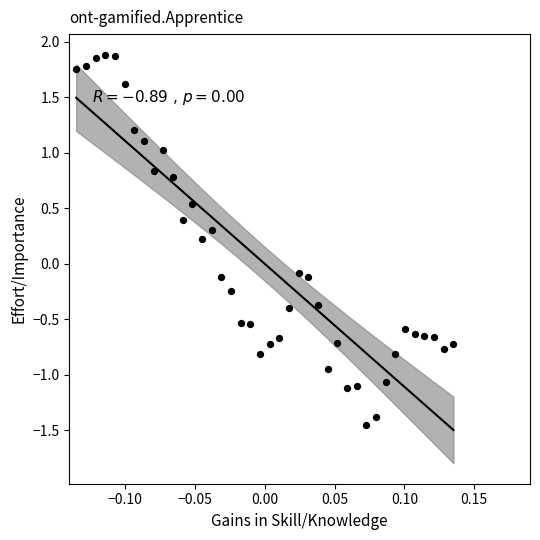

What is the range of Y values (max minus min)?

3.3